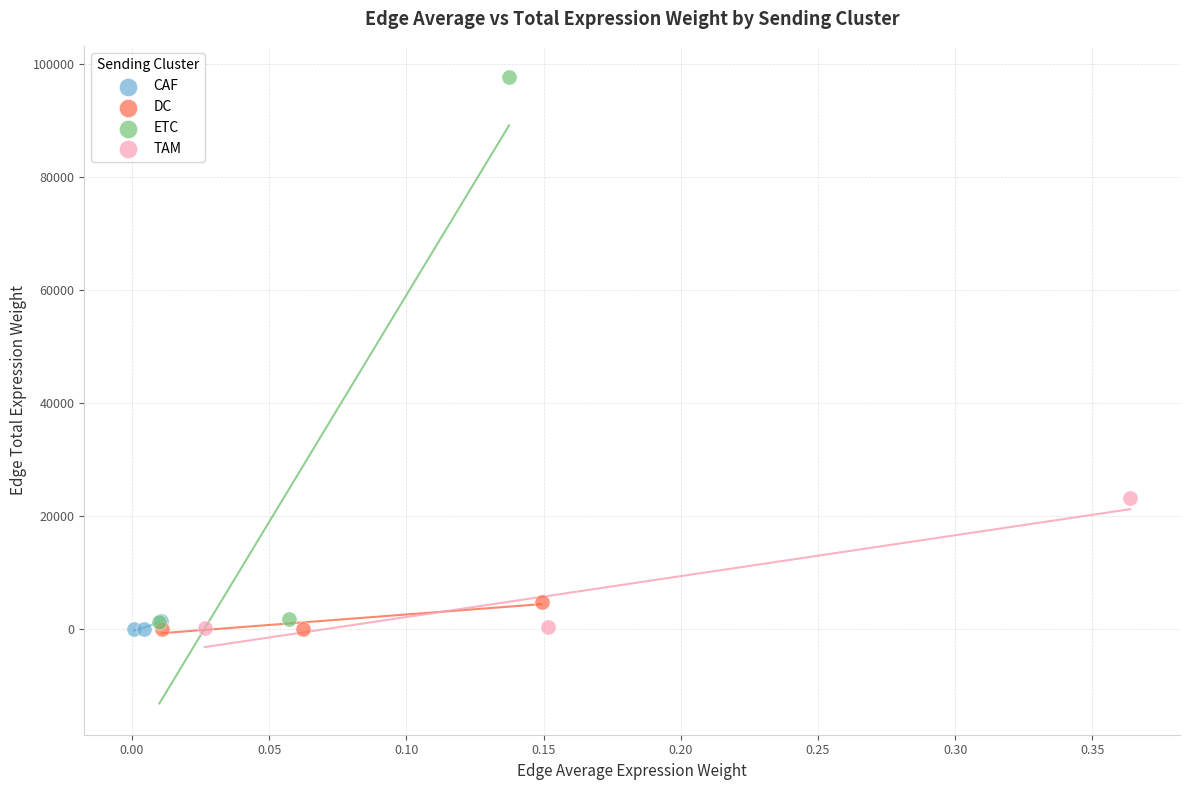

Which series reaches the maximum Y coordinate?

ETC